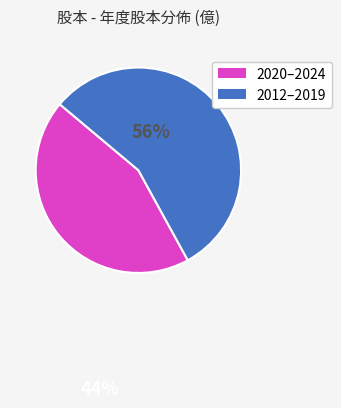

Is there a majority slice in this chart?

Yes